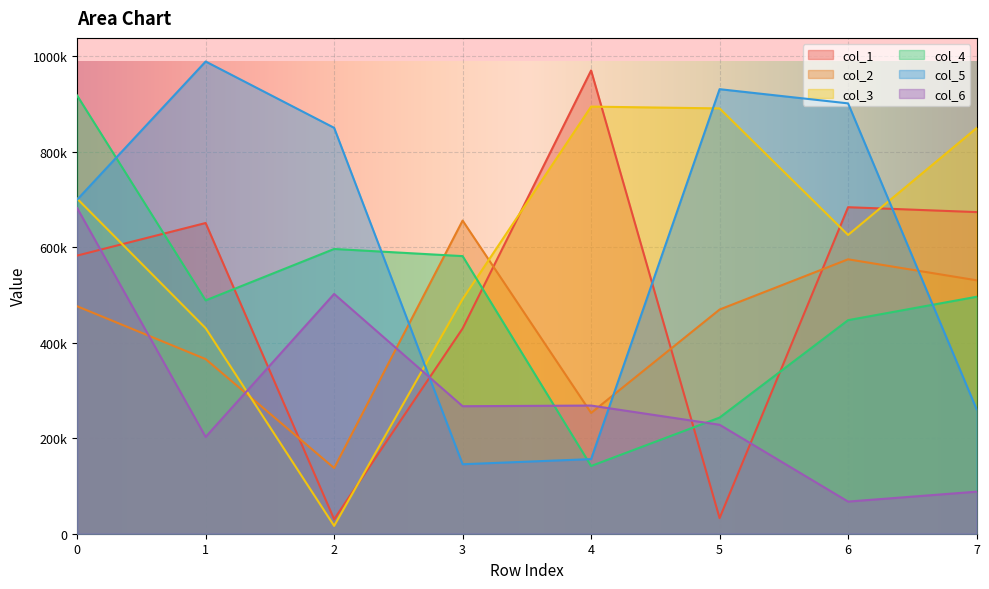

Between 7 and 0, which is larger?

7